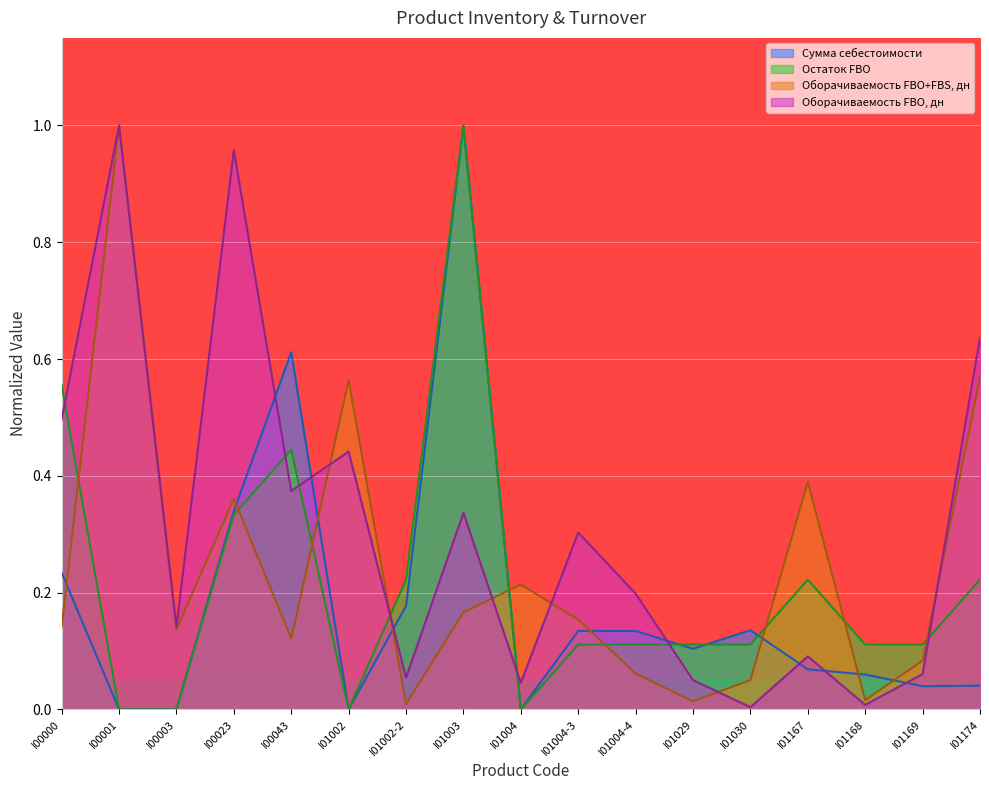

How many positive values does the Остаток FBO series have?

13